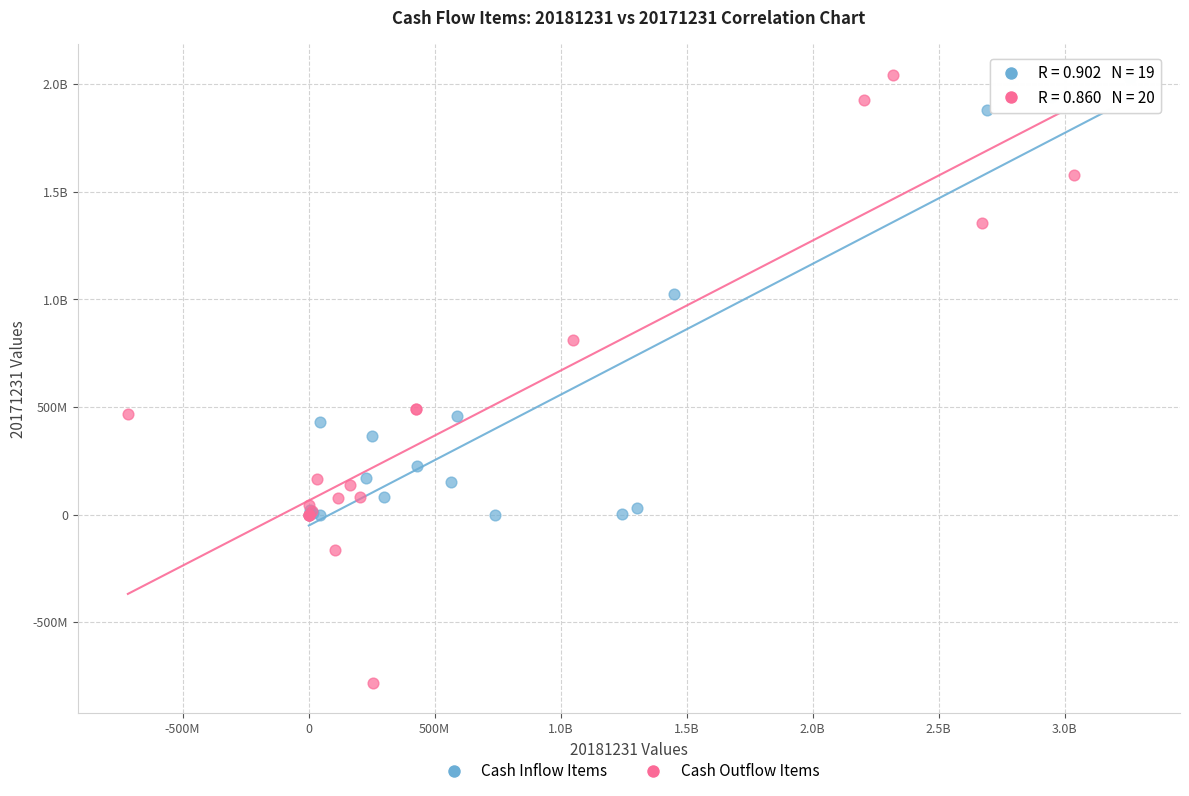

What are all the series names shown in the legend?

Cash Inflow Items, Cash Outflow Items